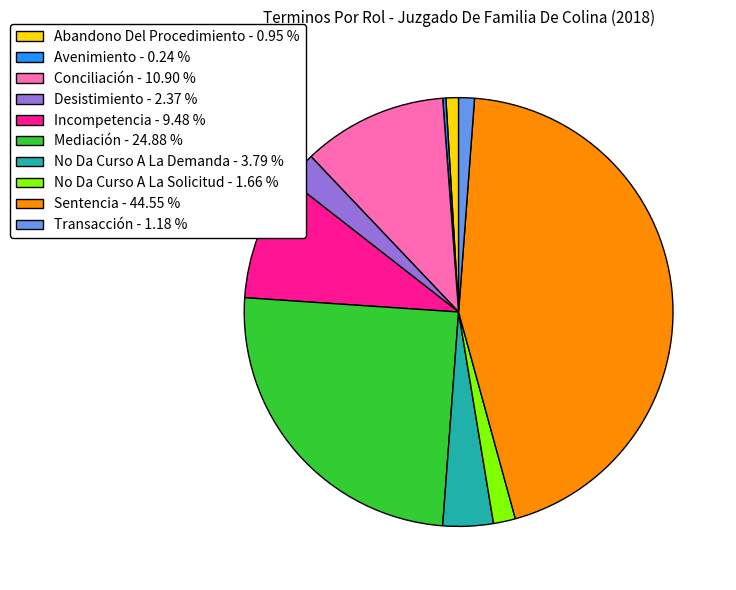

Does Abandono Del Procedimiento represent more than half of the total?

No